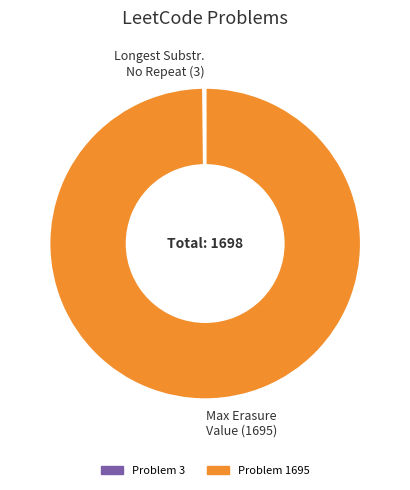

Is there any slice that represents more than half of the pie?

Yes